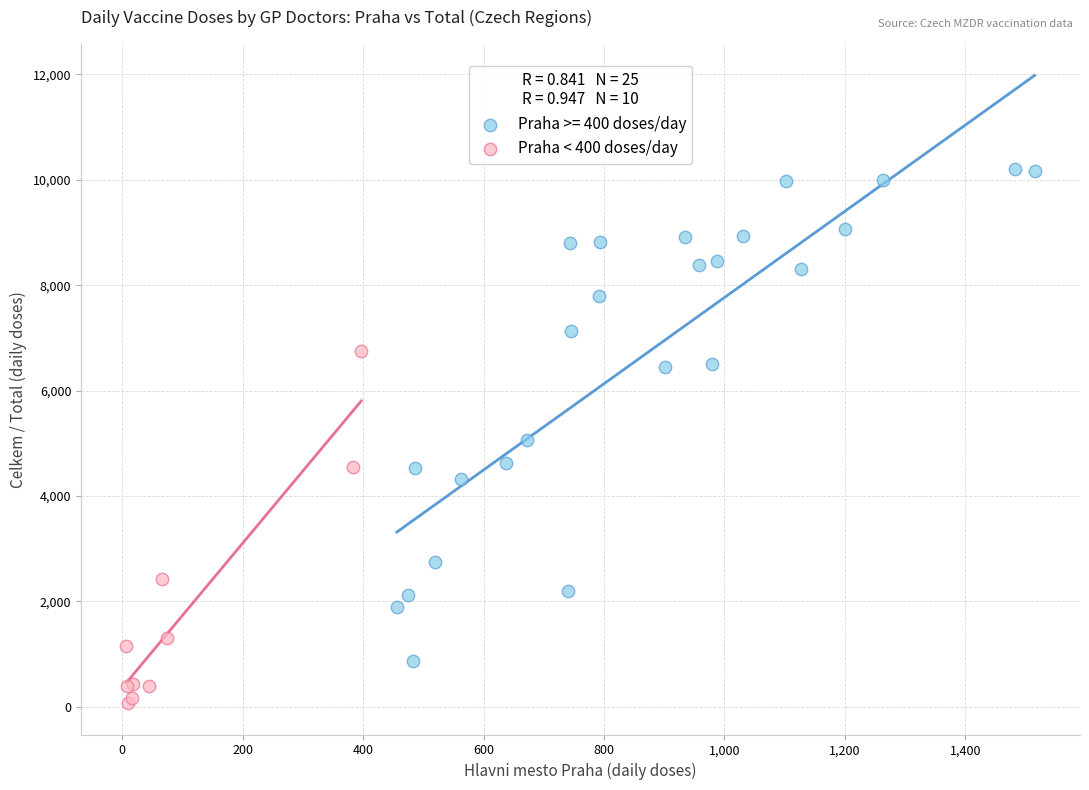

Which series contains the lowest Y value?

Praha < 400 doses/day